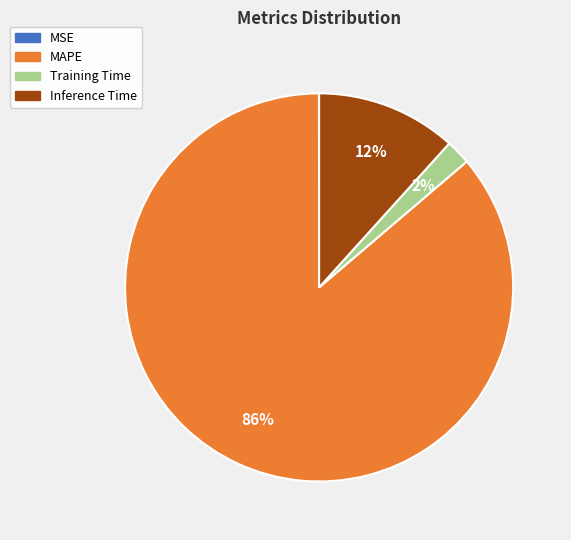

The Inference Time slice represents 12% of the pie. True or false?

True